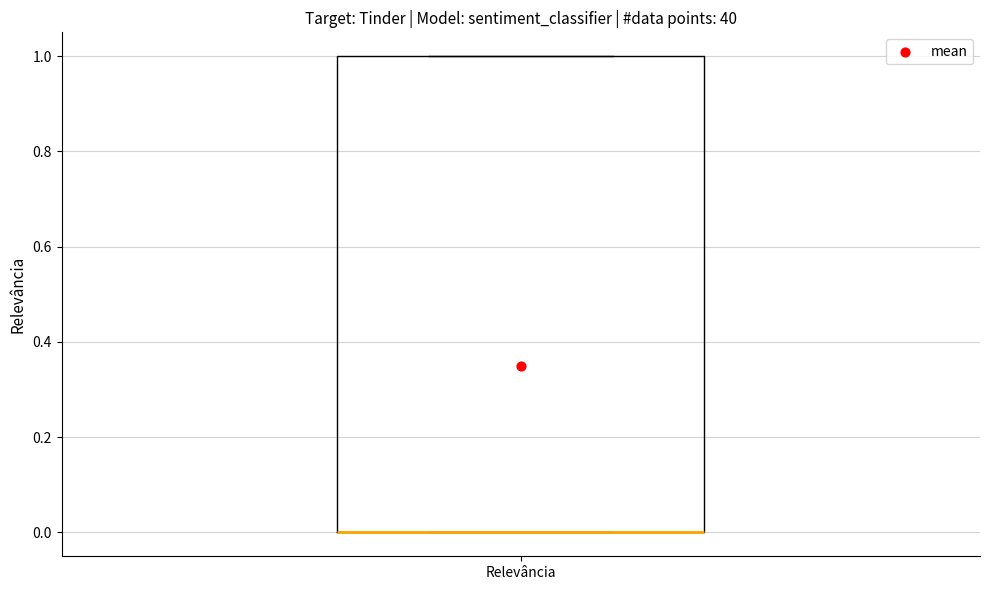

Where is the lower edge of the box for Relevância on the y-axis? The values are not printed on the chart, so give them approximately, as read against the axis.

0